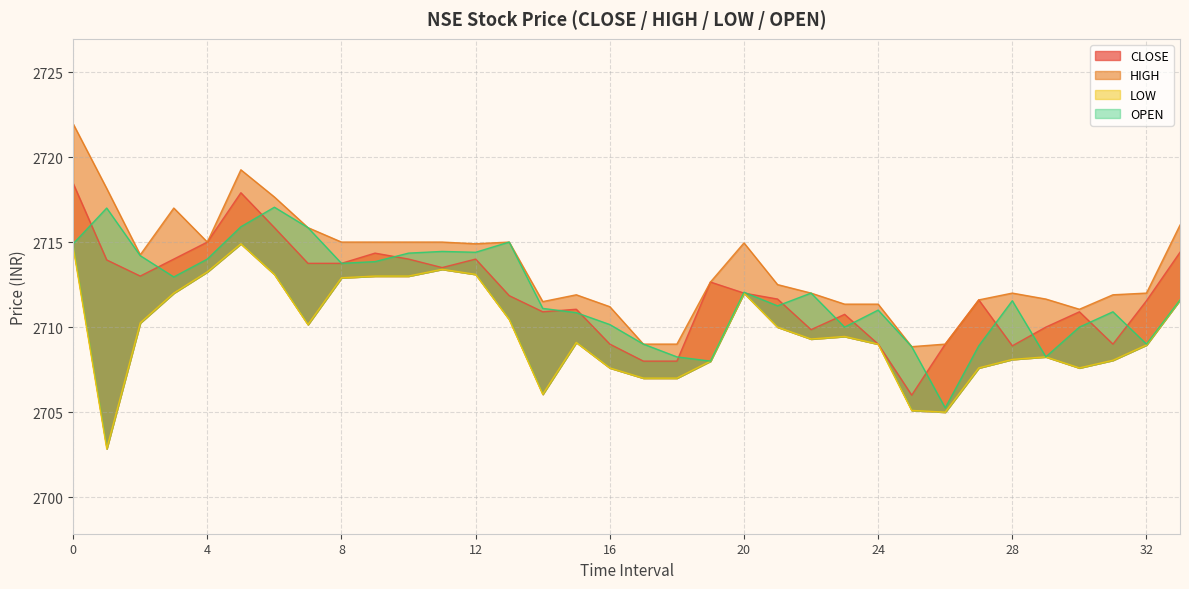

What is the value of the LOW point at the 1st from the left?

2714.7